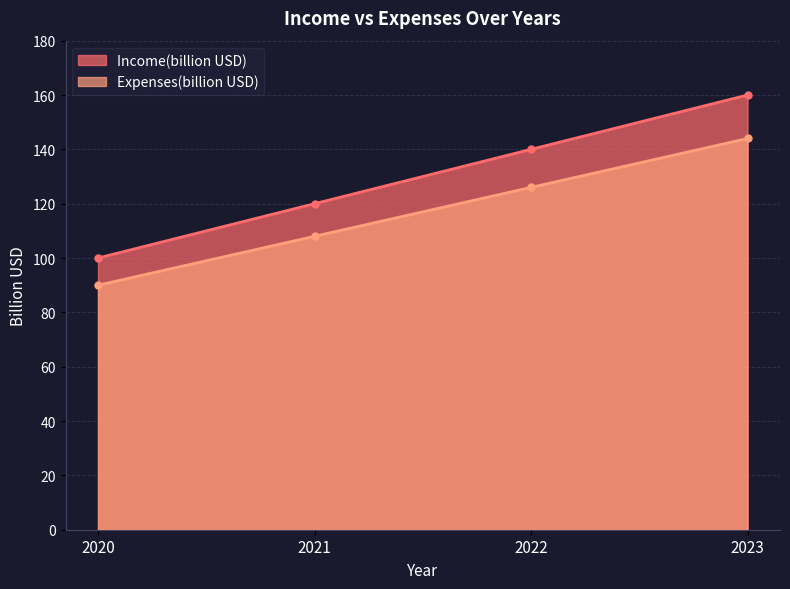

Reading left to right, what are all the values shown in this chart?

Income(billion USD): 2020=100	2021=120	2022=140	2023=160
Expenses(billion USD): 2020=90	2021=108	2022=126	2023=144